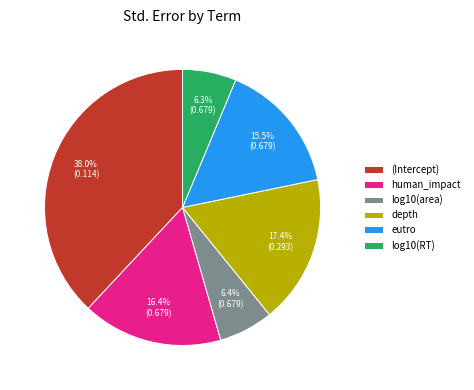

To the nearest percent, what is the average slice percentage?

17%